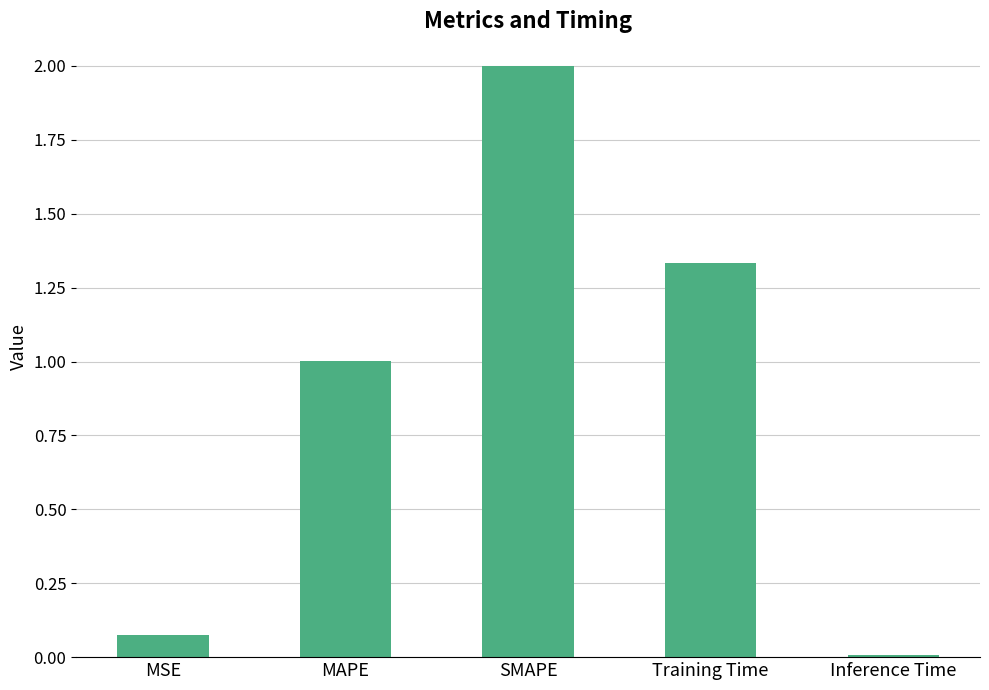

What is the maximum value shown in the chart?

2.0